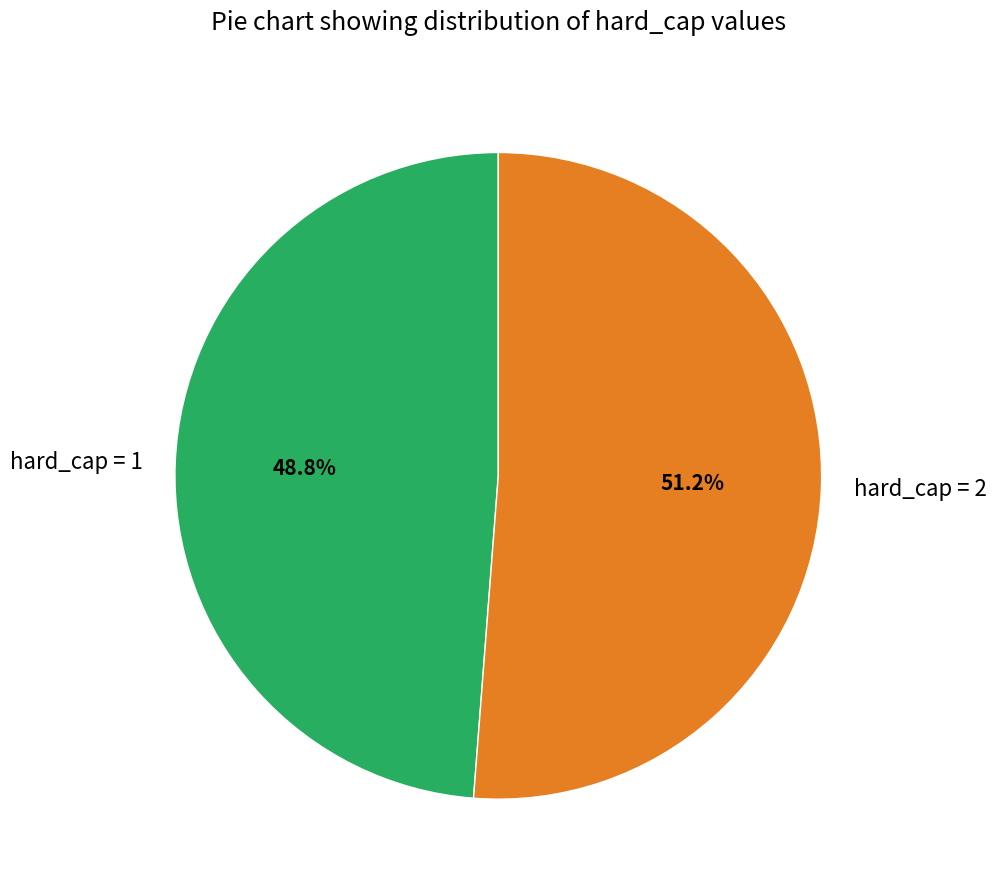

Approximately how many times larger is the value at hard_cap = 1 compared to hard_cap = 2?

1.0